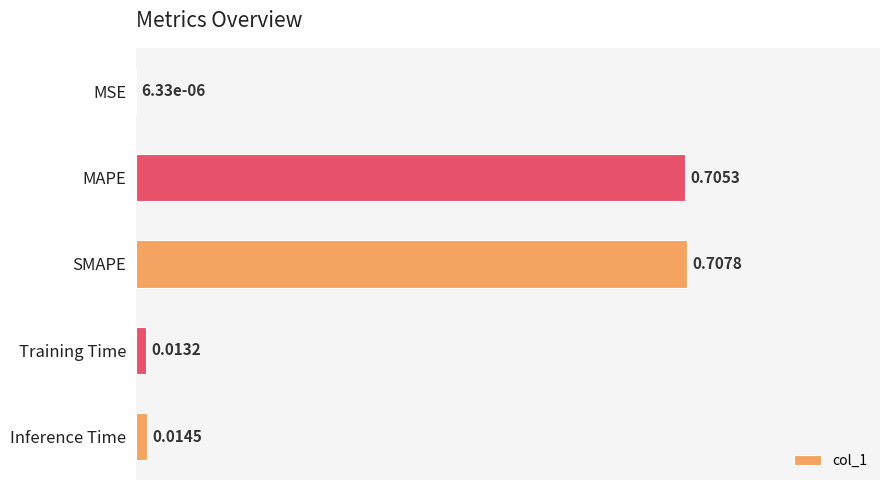

What is the sum of all values?

1.4